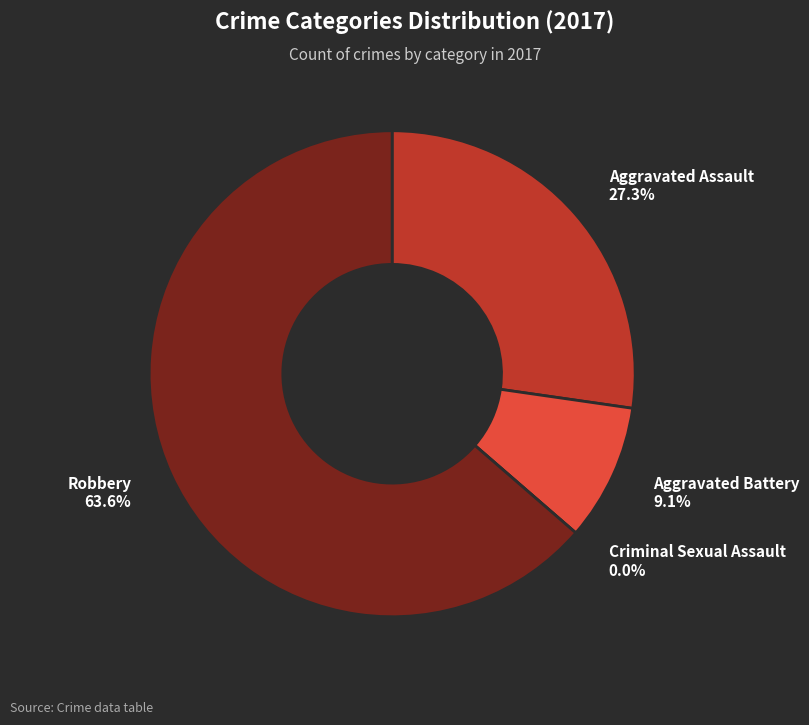

To the nearest percent, what is the combined percentage of Aggravated Assault and Aggravated Battery?

36%